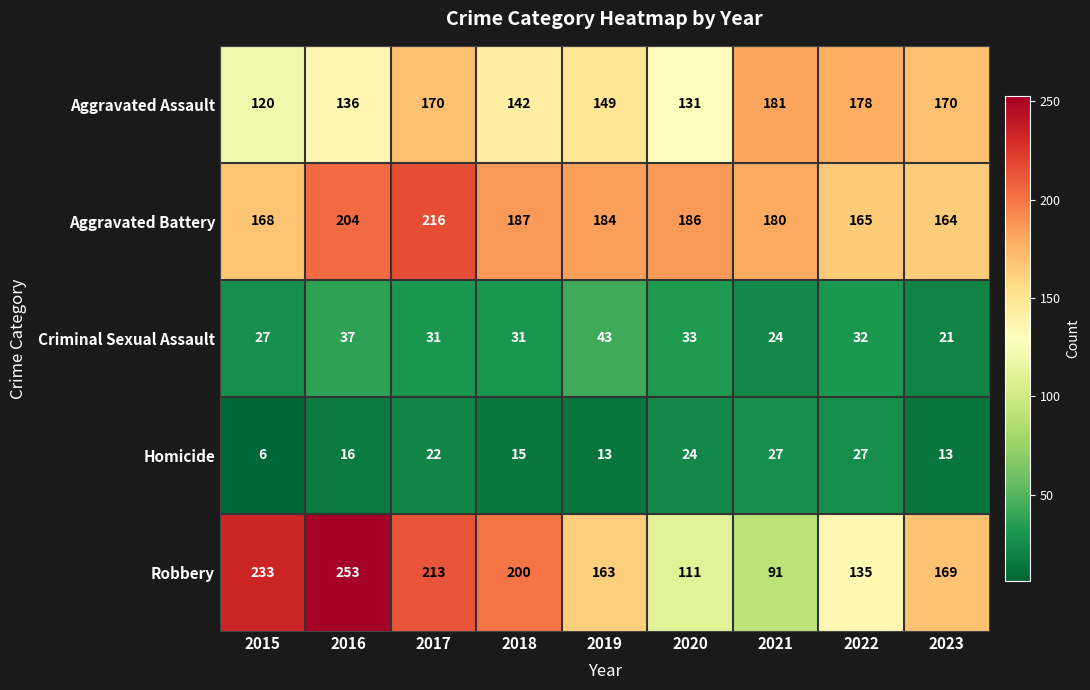

The value of Criminal Sexual Assault at 2018 is 31. True or false?

True